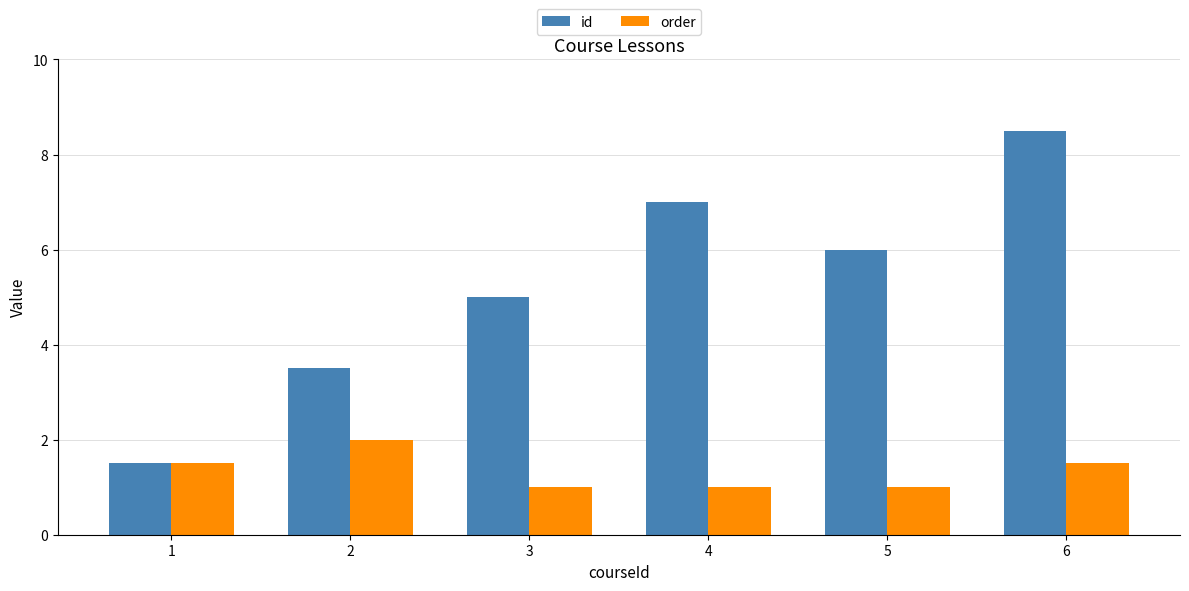

Rank the series at 3 from lowest to highest value.

order, id